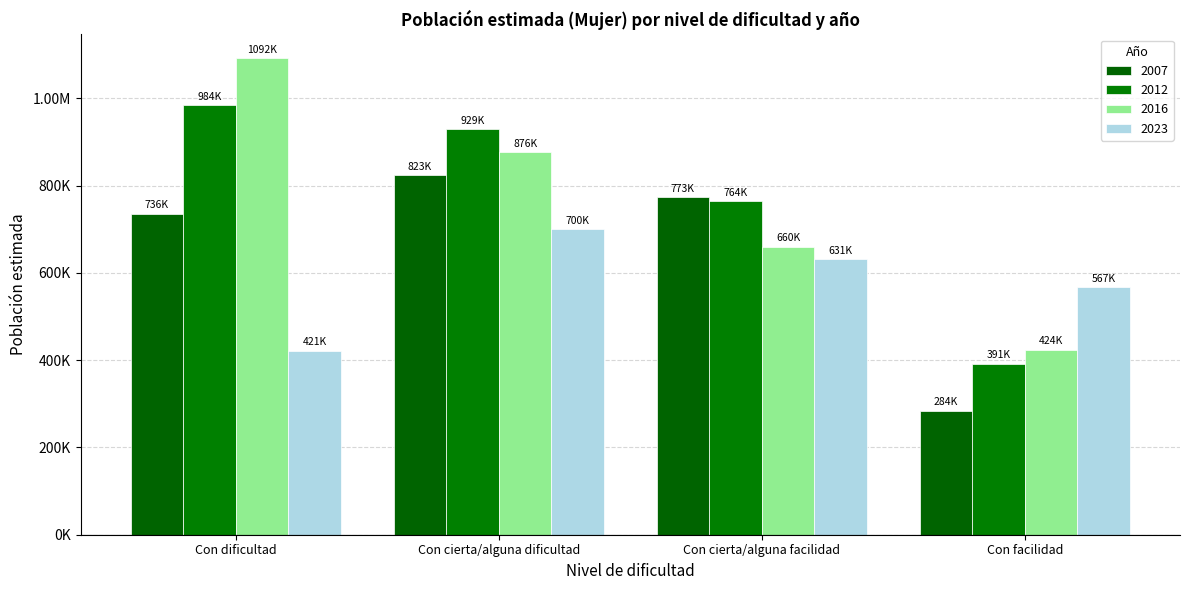

Does the chart contain any negative values?

No